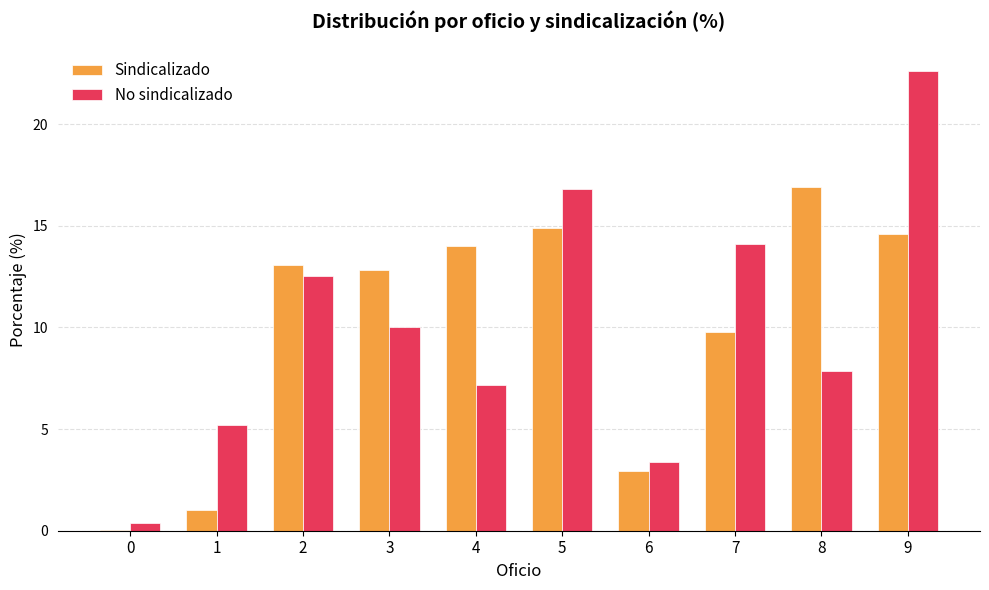

What is the maximum value shown in the chart?

22.6